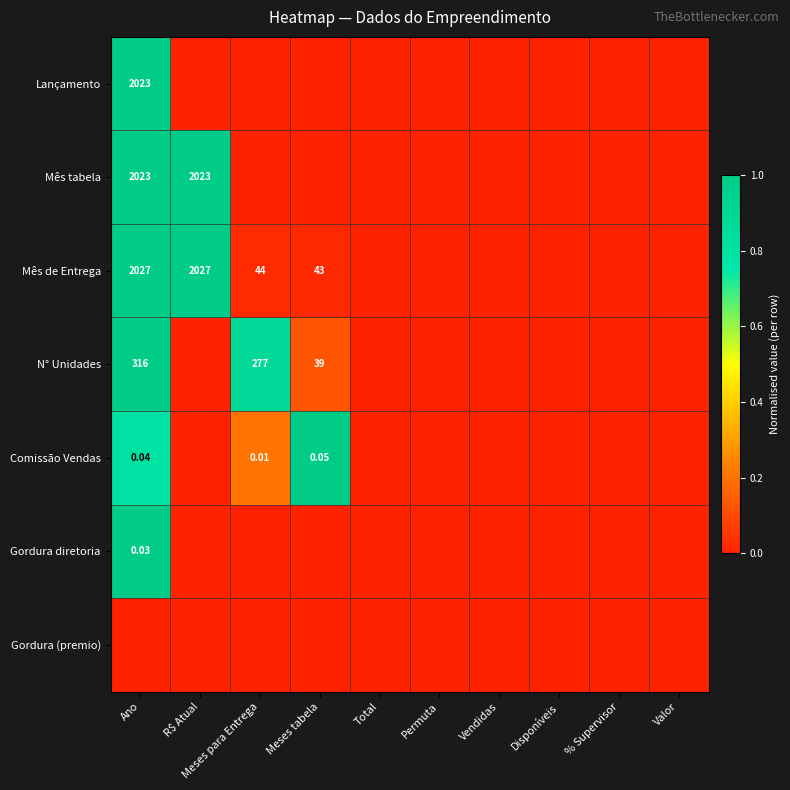

Is the value of Comissão Vendas at Meses tabela greater than the value of Mês tabela at R$ Atual?

No